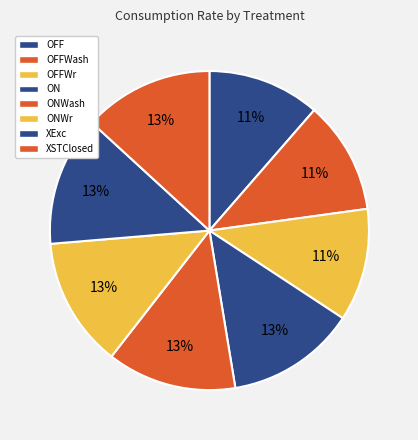

What portion of the pie excludes ONWr?

86.9%